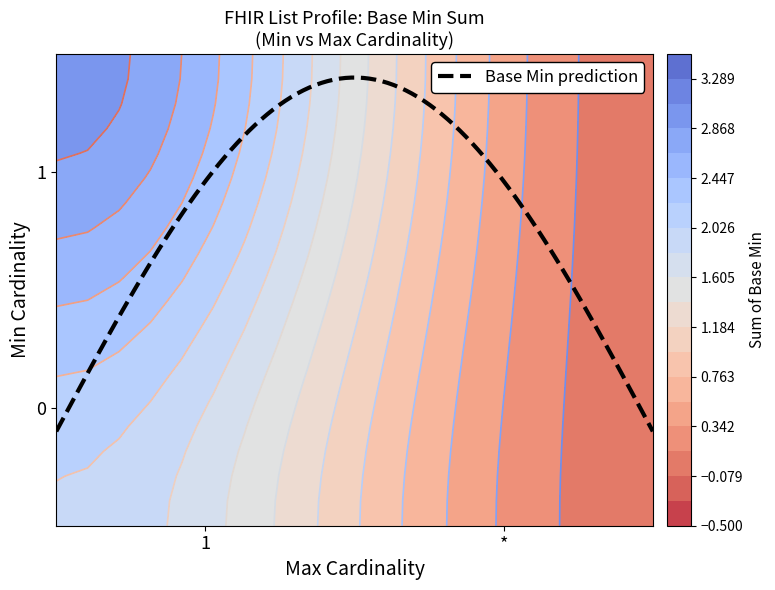

What is the difference between the maximum and minimum values?

2